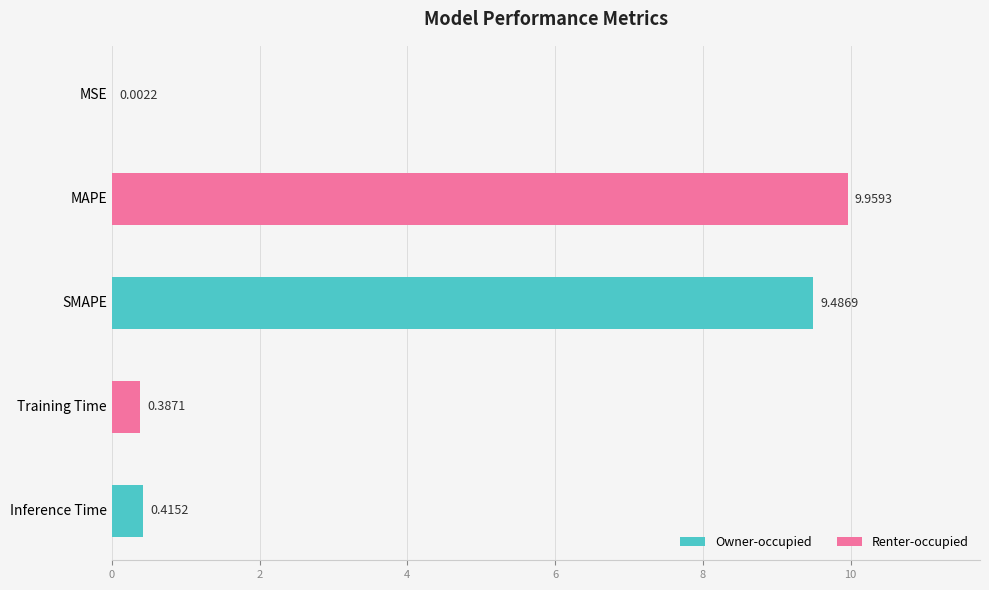

Which label corresponds to the largest value in the chart?

MAPE